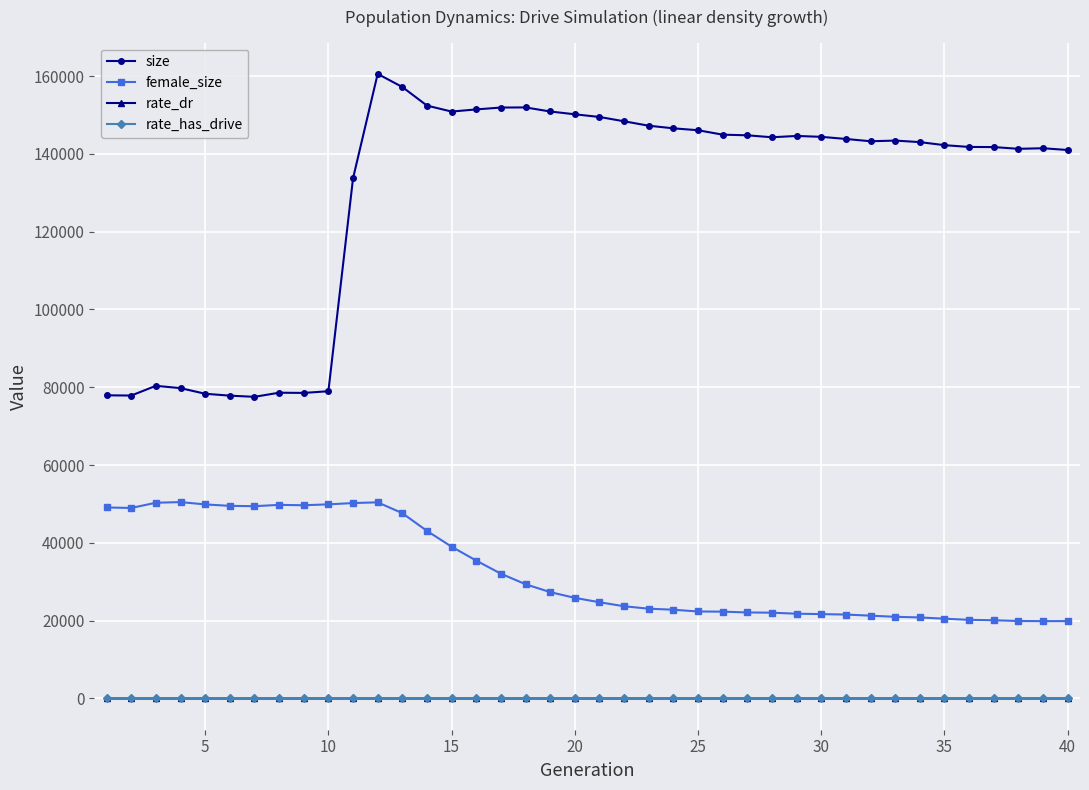

What is the maximum value shown in the chart?

160544.0